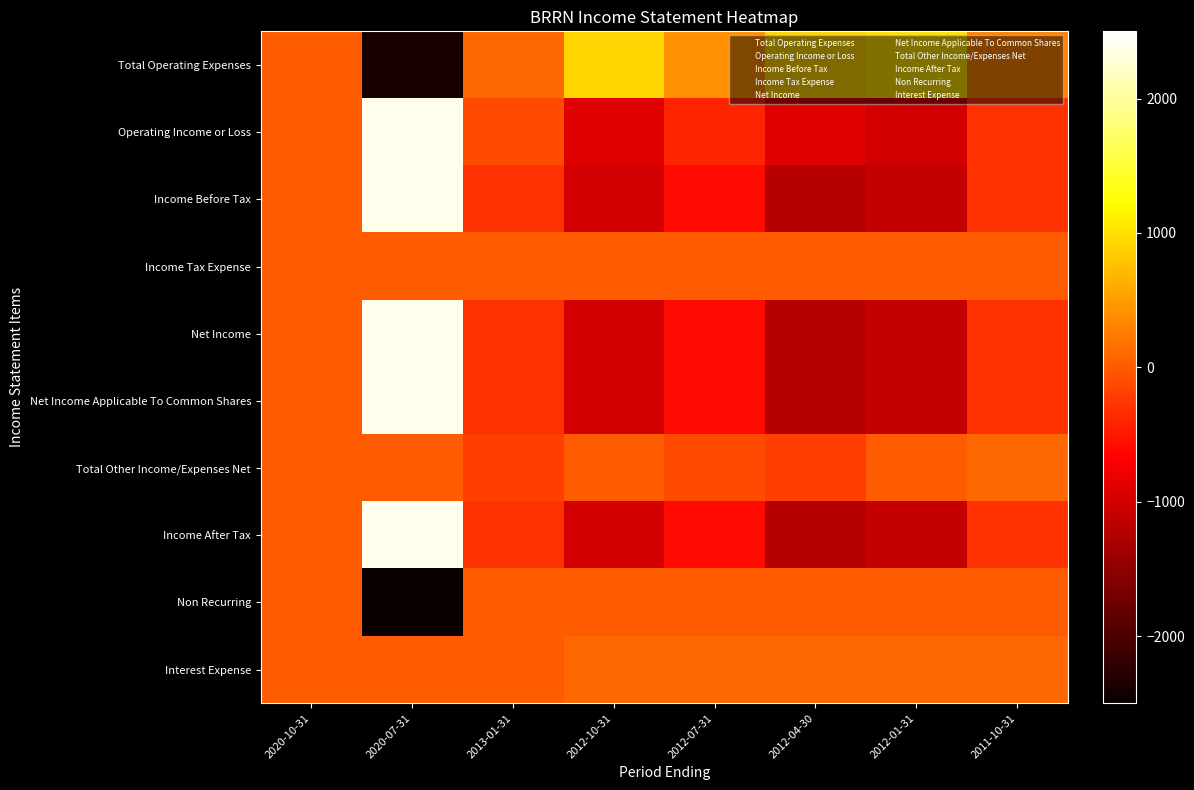

Which category has the lowest value in the Net Income series?

2012-04-30